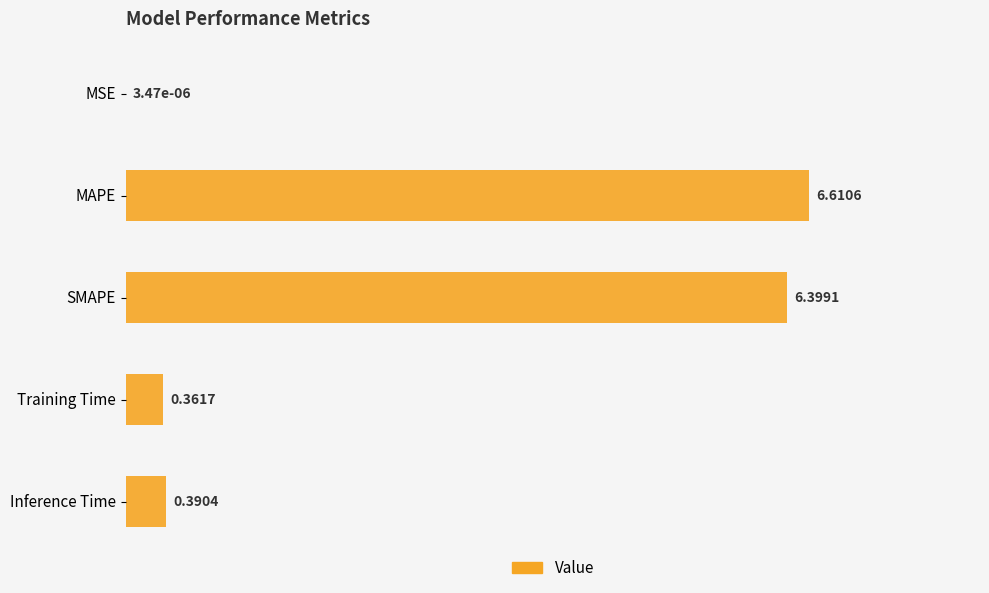

What is the change in value from MSE to SMAPE?

+6.4